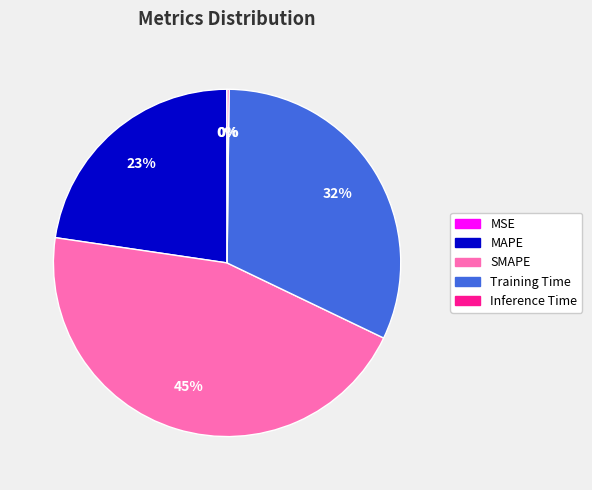

Between SMAPE and MAPE, which is larger?

SMAPE